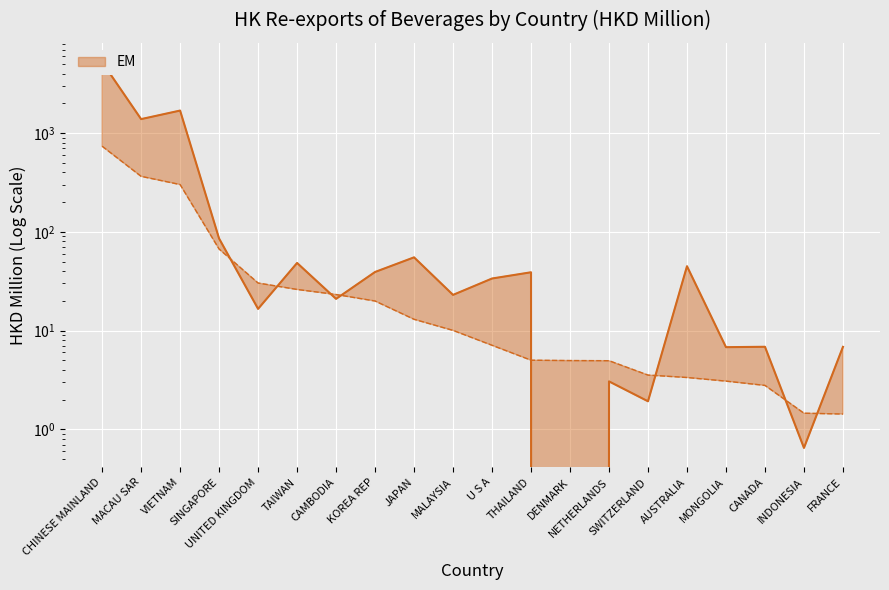

Is the value of 201712 at MACAU SAR greater than the value of 201912 at MALAYSIA?

Yes